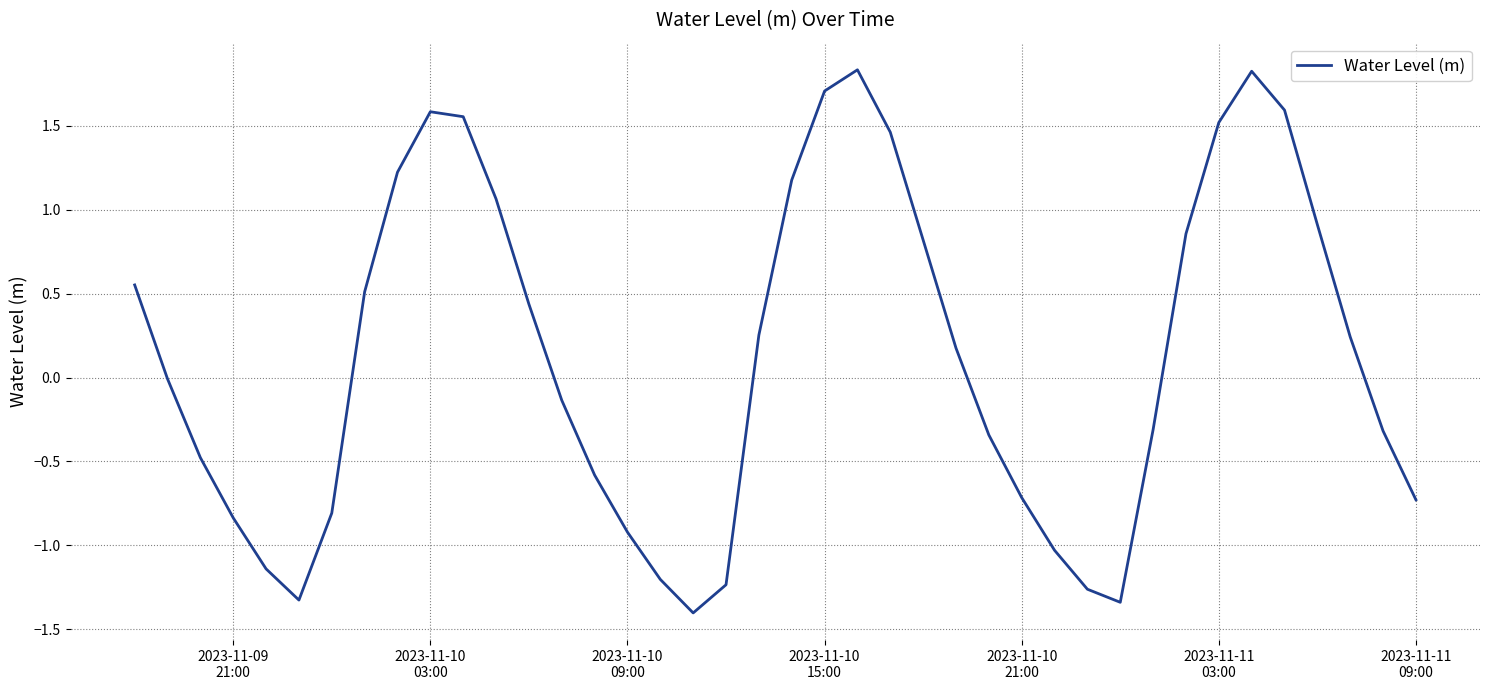

What is the difference between the maximum and minimum values?

3.2